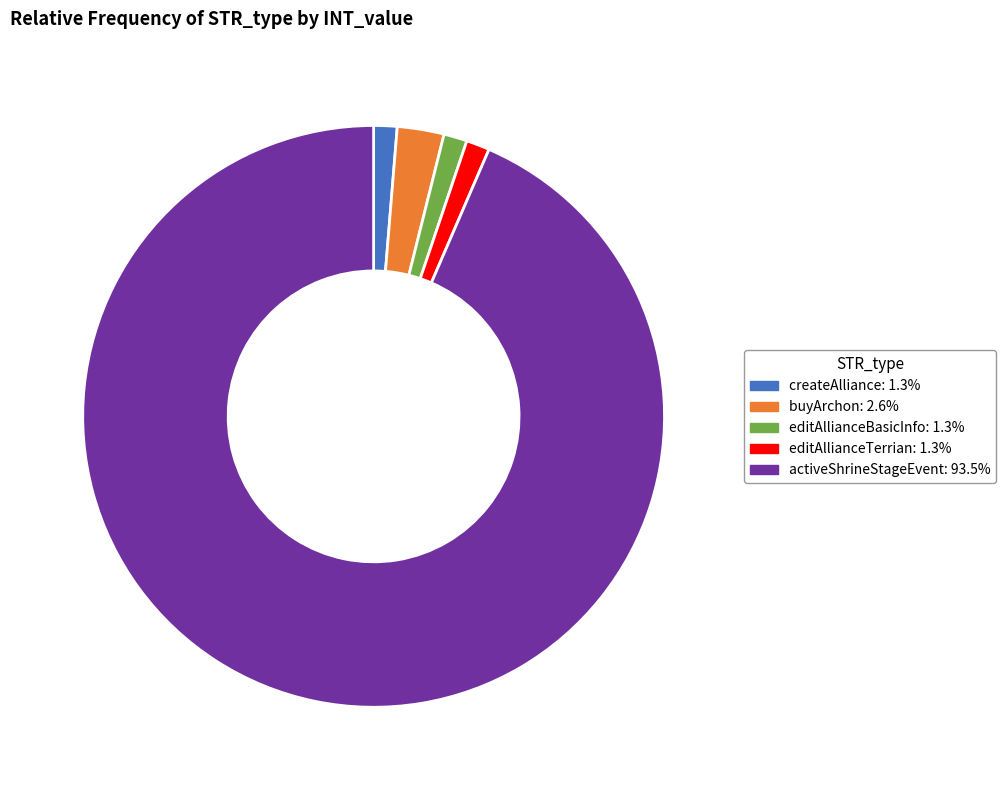

Does any single category account for the majority?

Yes